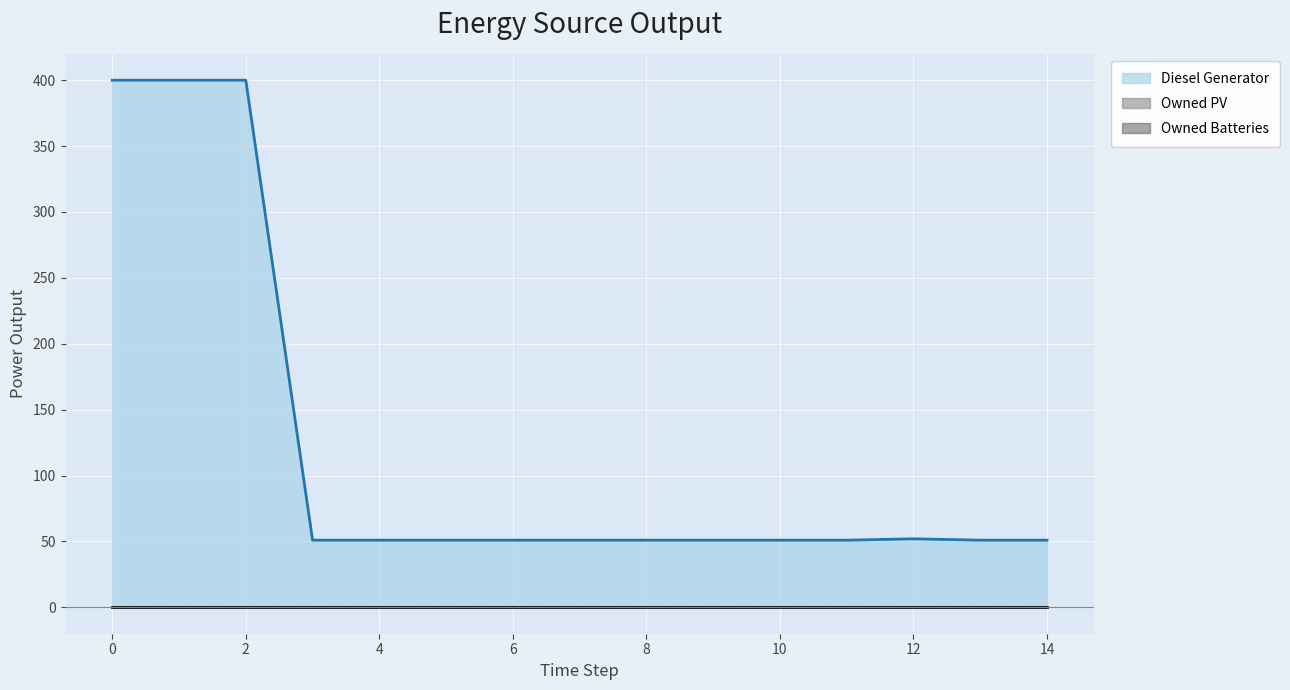

Rank the series by their maximum value, from highest to lowest.

Diesel Generator, Owned PV, Owned Batteries